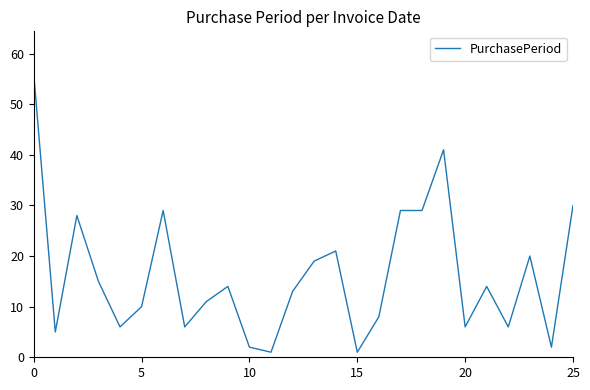

Reading right to left, extract all data points from this chart.

30	2	20	6	14	6	41	29	29	8	1	21	19	13	1	2	14	11	6	29	10	6	15	28	5	56